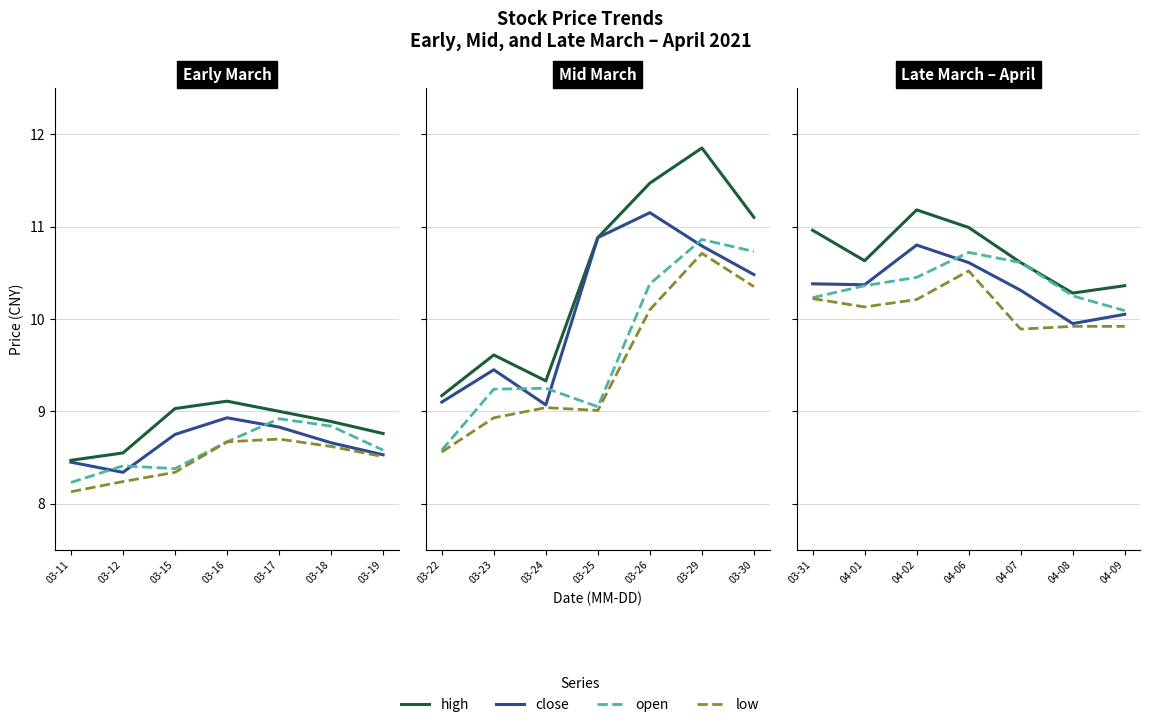

What is the difference between the open values at 04-06 and 04-01?

0.4